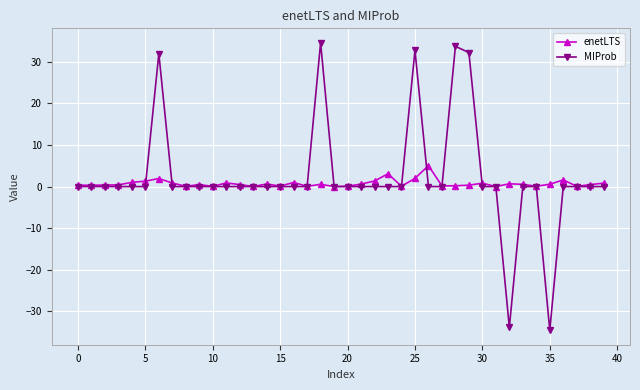

What is the minimum value shown in the chart?

-34.6